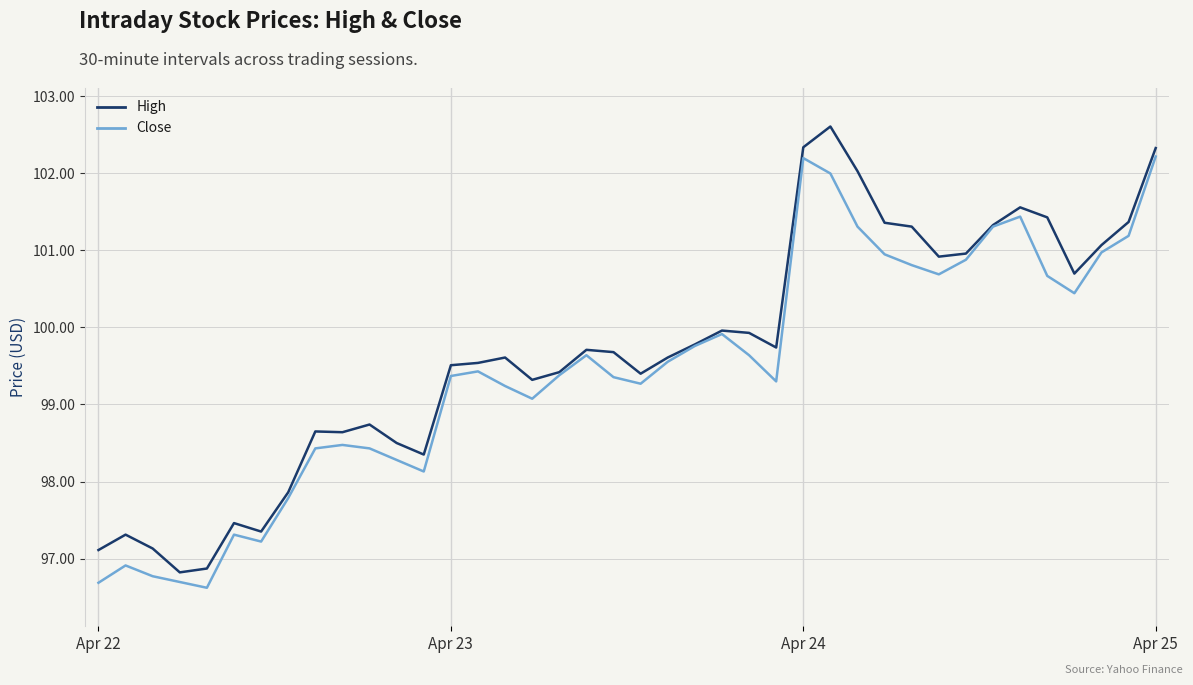

What is the greatest value displayed?

102.6